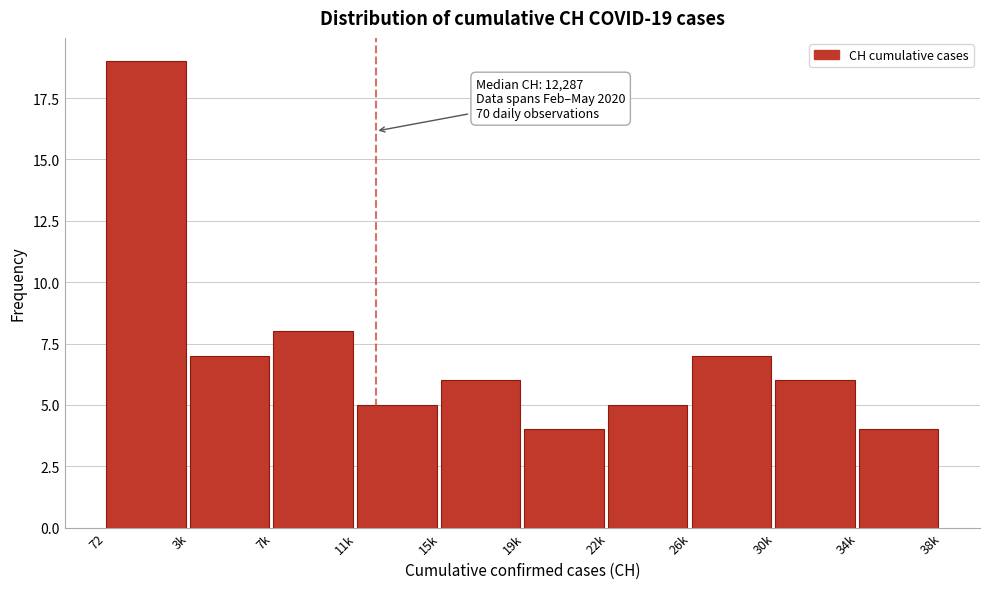

Reading left to right, extract all data points from this chart.

72=19	3k=7	7k=8	11k=5	15k=6	19k=4	22k=5	26k=7	30k=6	34k=4